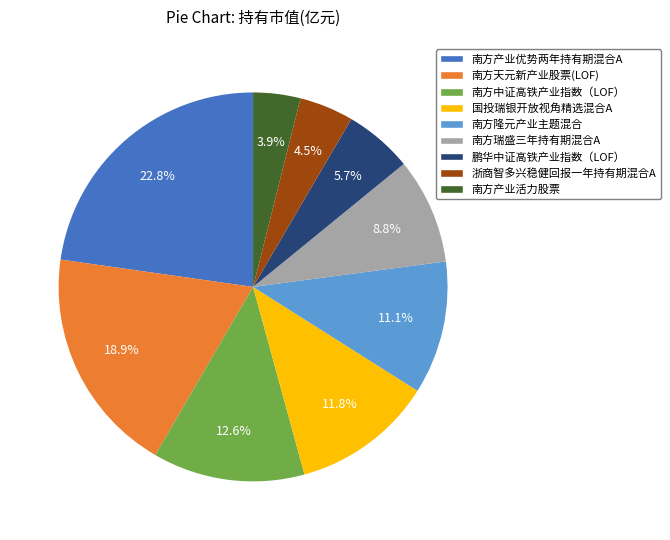

To the nearest percent, what is the difference between the largest and smallest slice percentages?

19%